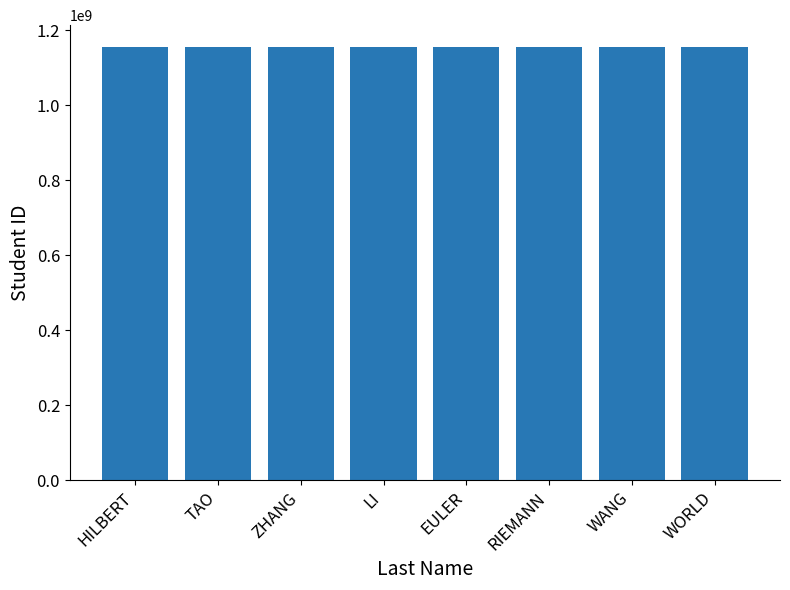

The value at TAO is 2037433848. True or false?

False